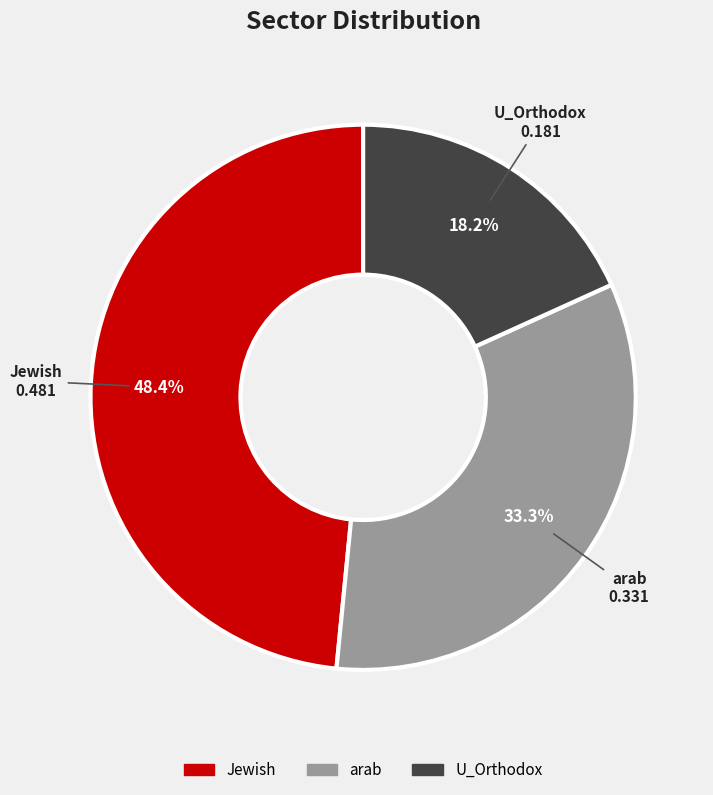

Is there a majority slice in this chart?

No